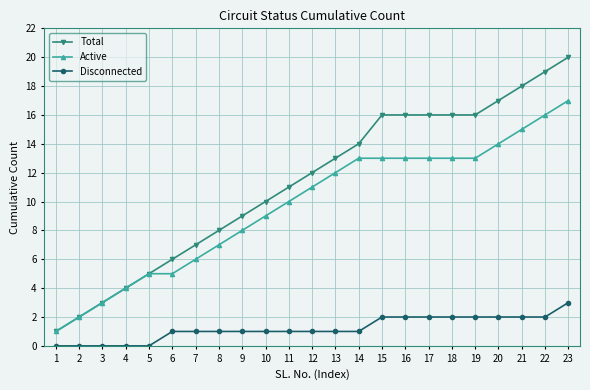

Which series has the widest spread of values?

Total